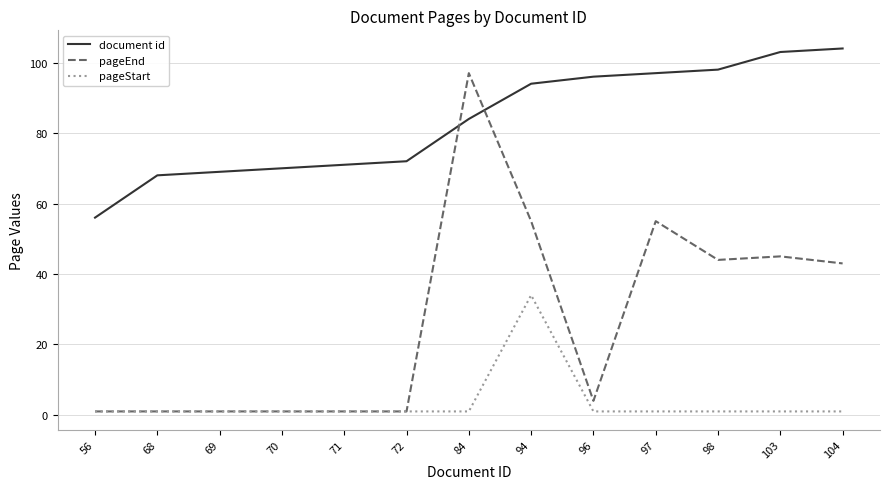

True or false: document id has a value of 129 at 96.

False